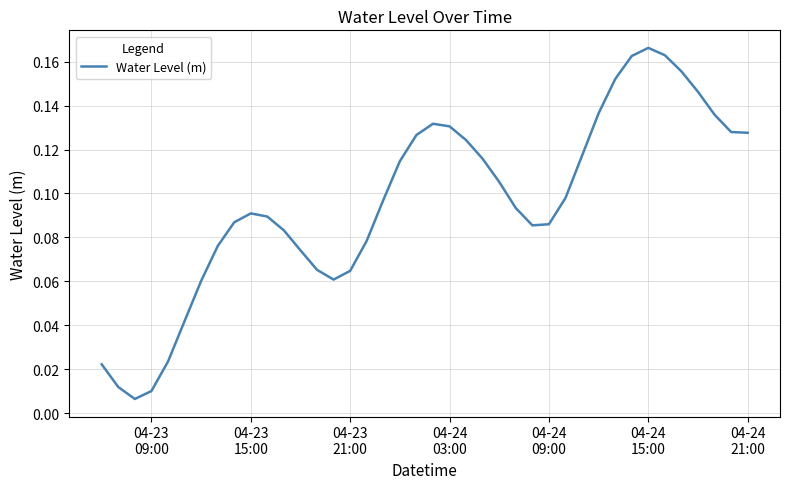

What is the sum of all values?

3.8